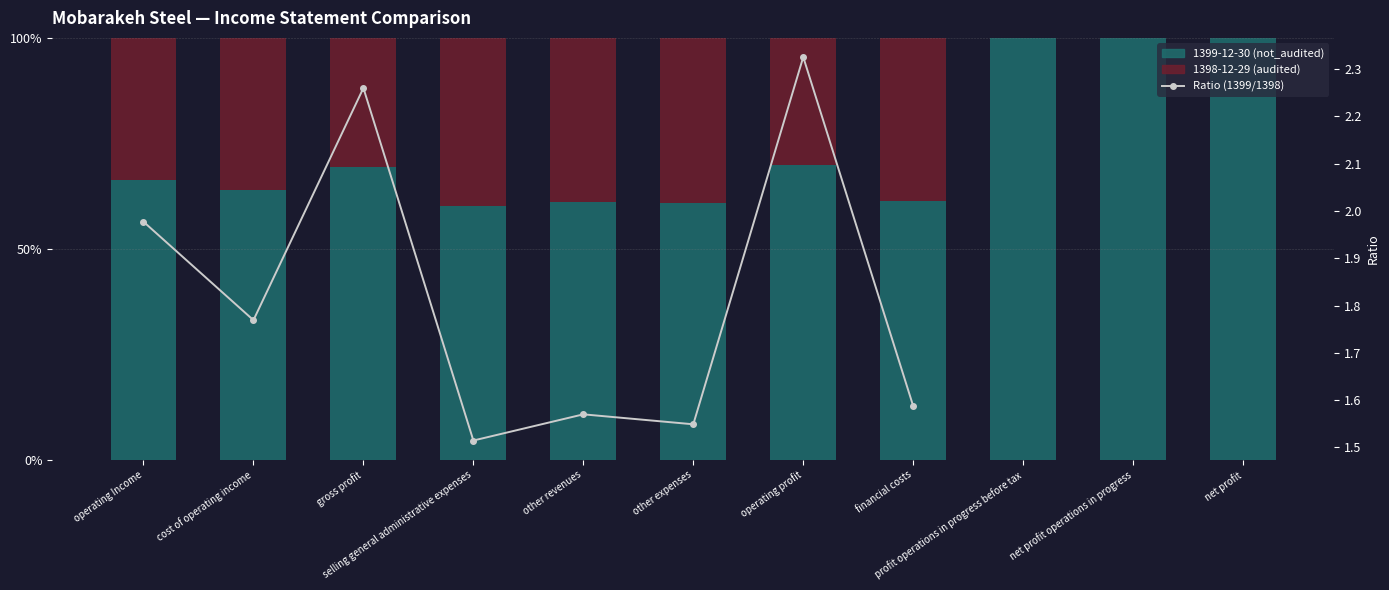

What are all the series names shown in the legend?

1399-12-30 (not_audited), 1398-12-29 (audited), Ratio (1399/1398)